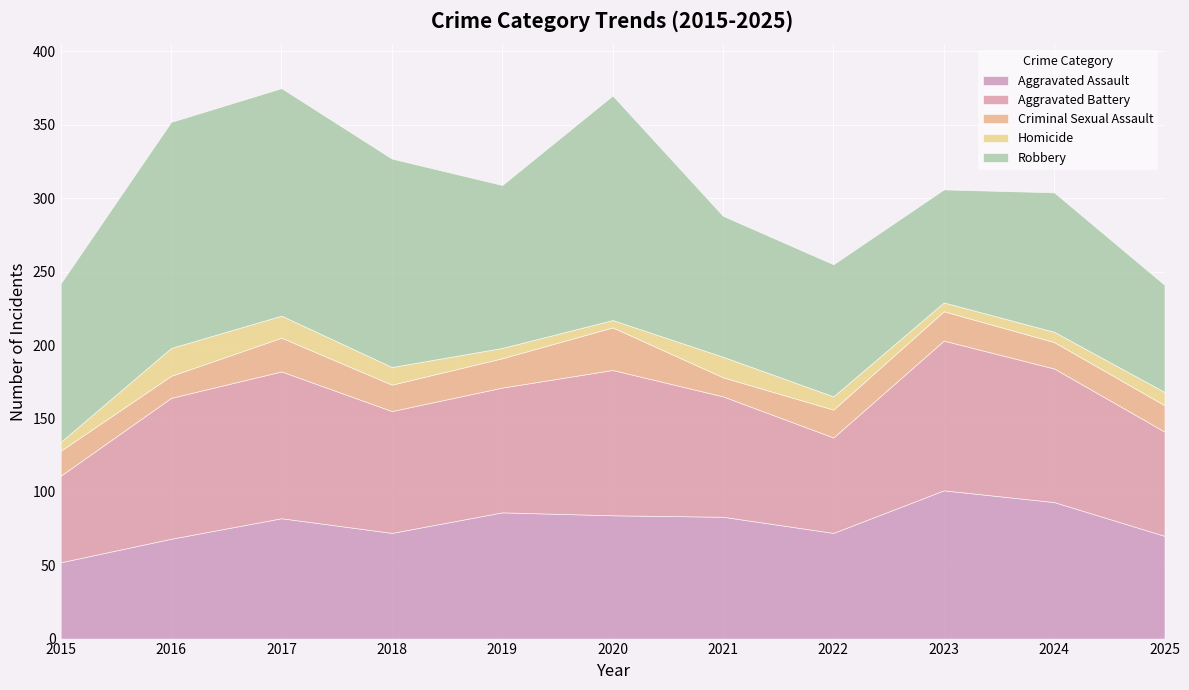

At which label does Criminal Sexual Assault first exceed 18?

2017